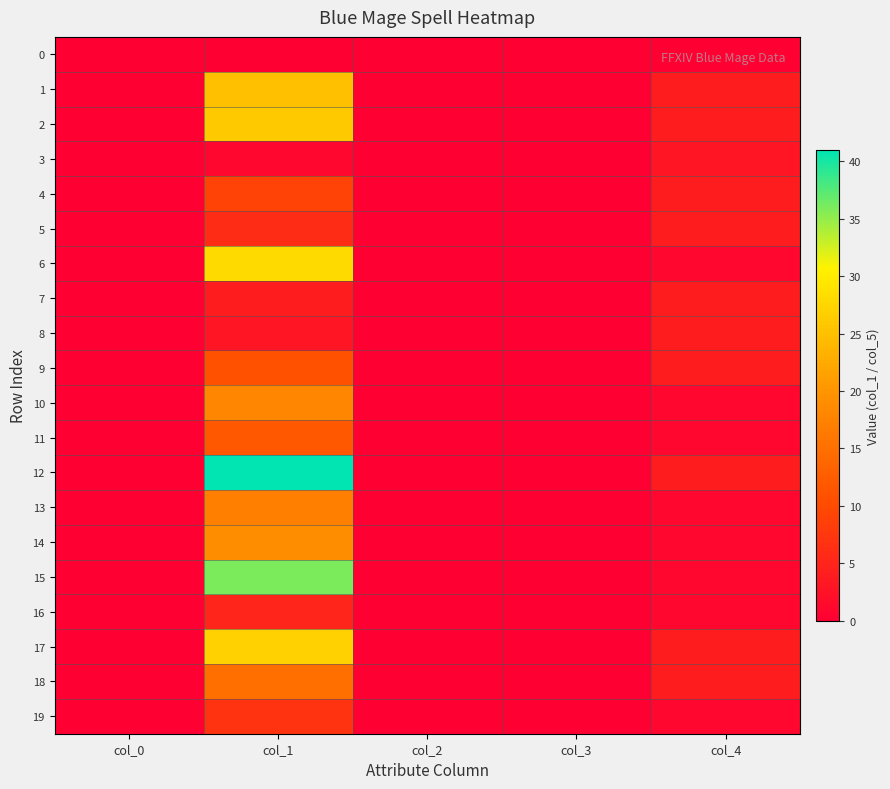

Which series has the widest spread of values?

12